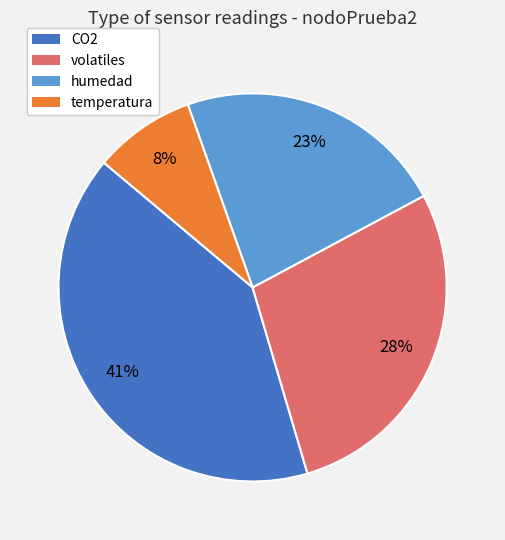

What is the largest slice in the pie chart?

CO2